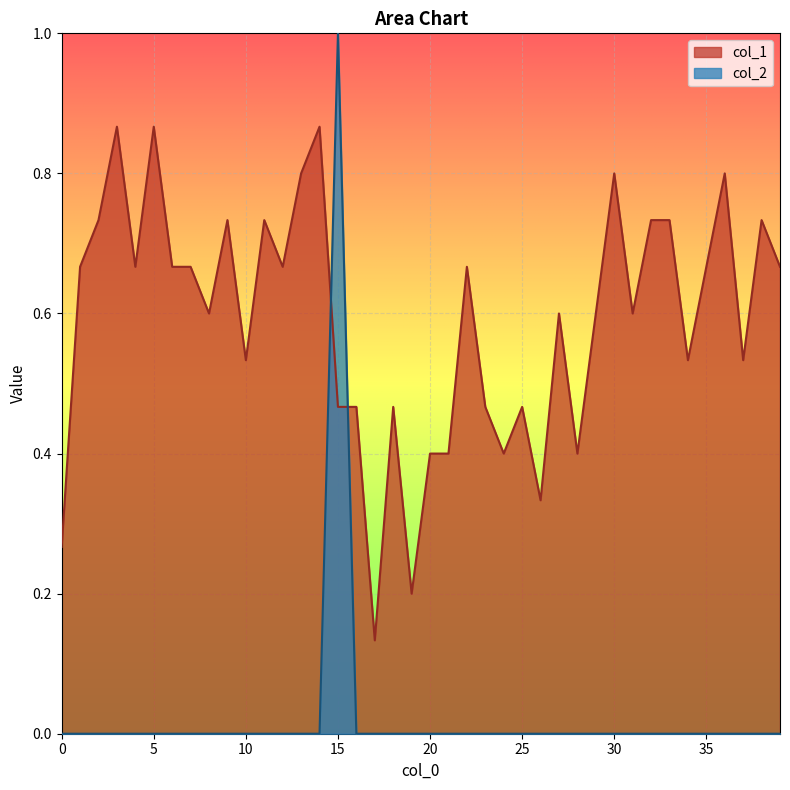

Which series changed the most between 0 and 8?

col_1